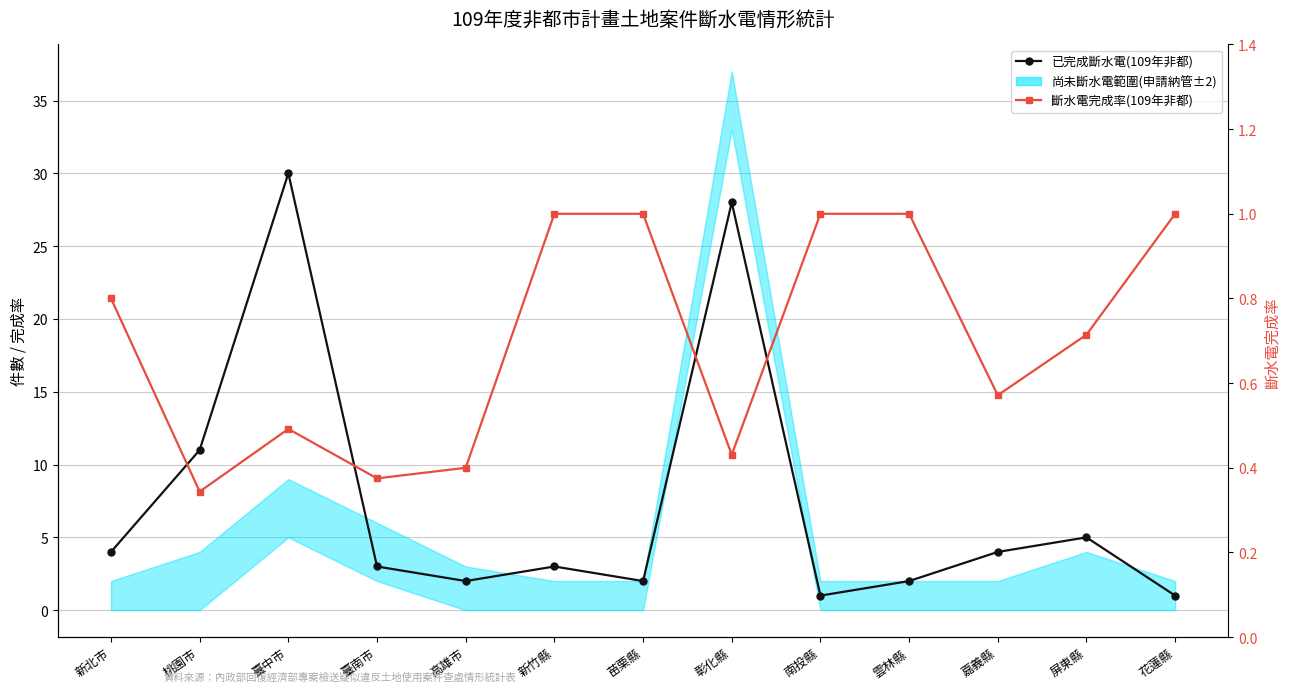

How many interior local peaks does the 斷水電完成率(109年非都) series have?

1